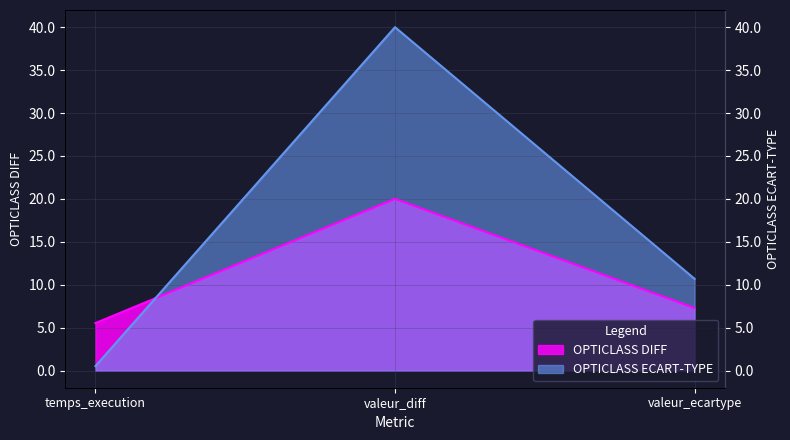

At which category is the sum across all series the highest?

valeur_diff